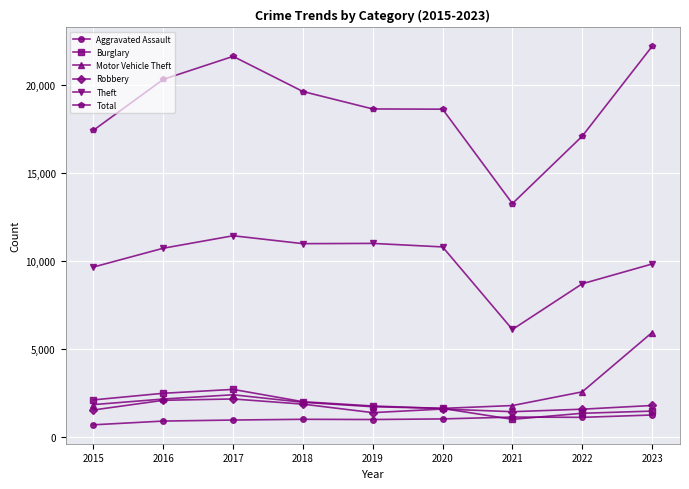

Which series has the widest spread of values?

Total